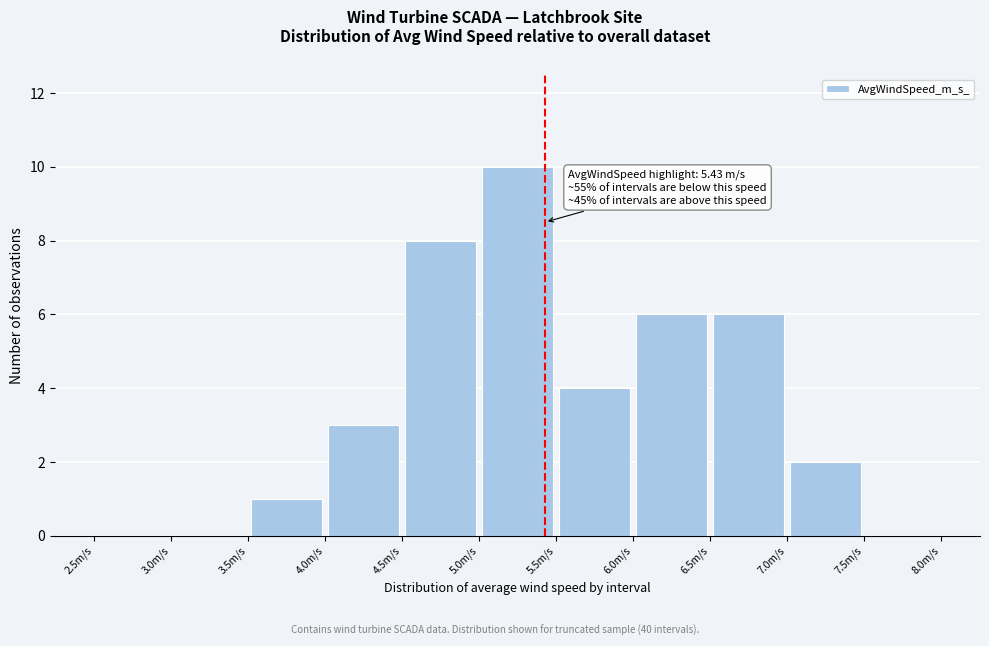

Which range on the x-axis has the tallest bar?

5.0 to 5.5